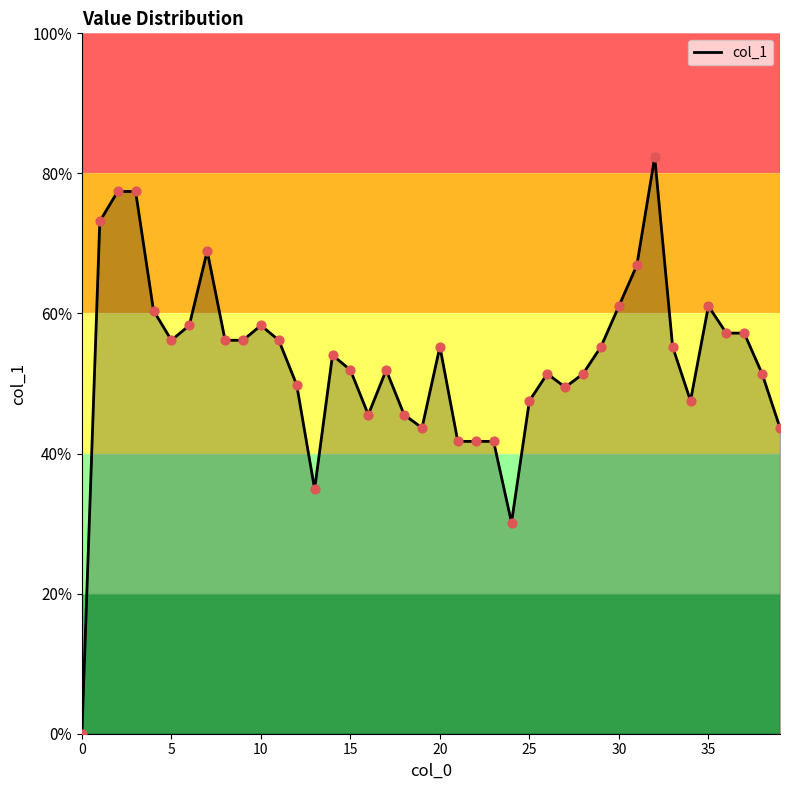

Which series contains the lowest Y value?

col_1_line